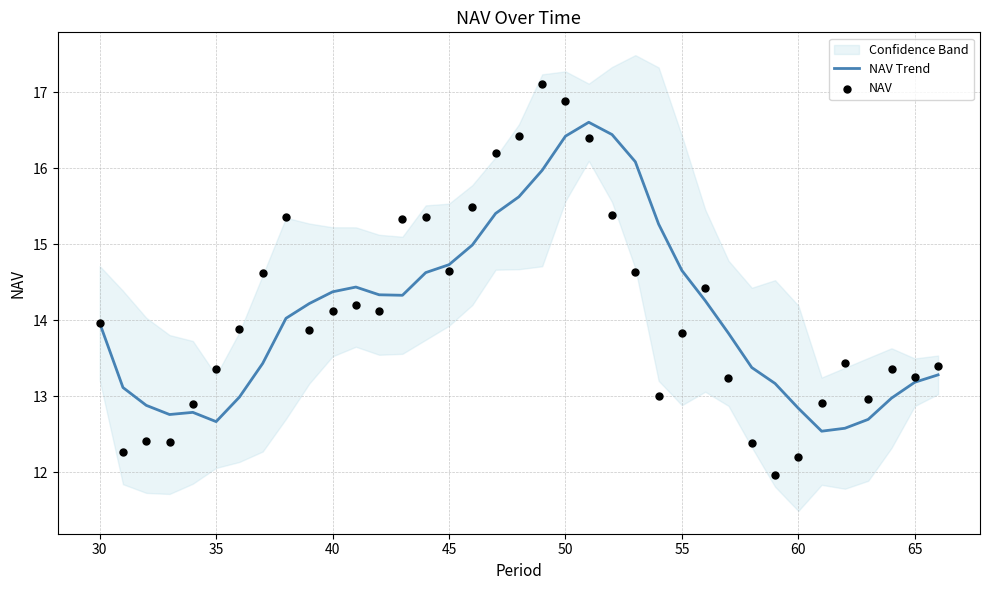

True or false: NAV Trend has a value of 20.1 at 65.

False